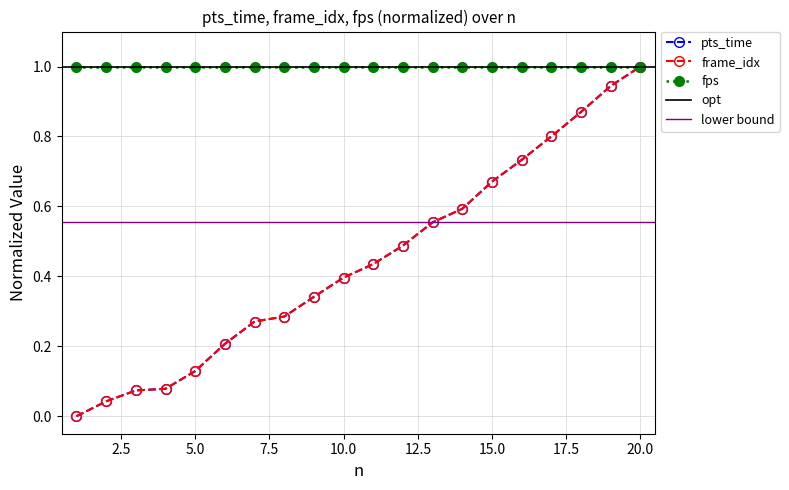

Read the frame_idx_scaled value at 5.0.

0.1